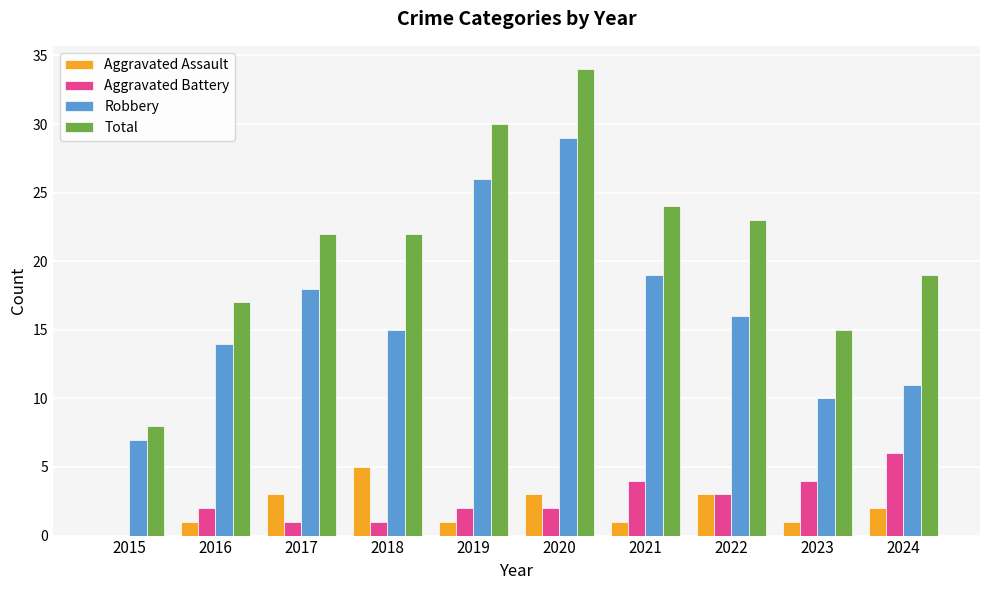

True or false: Robbery has a value of 7 at 2015.

True